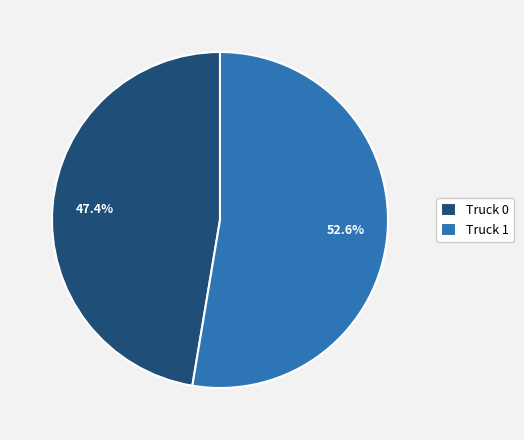

Is there any slice that represents more than half of the pie?

Yes